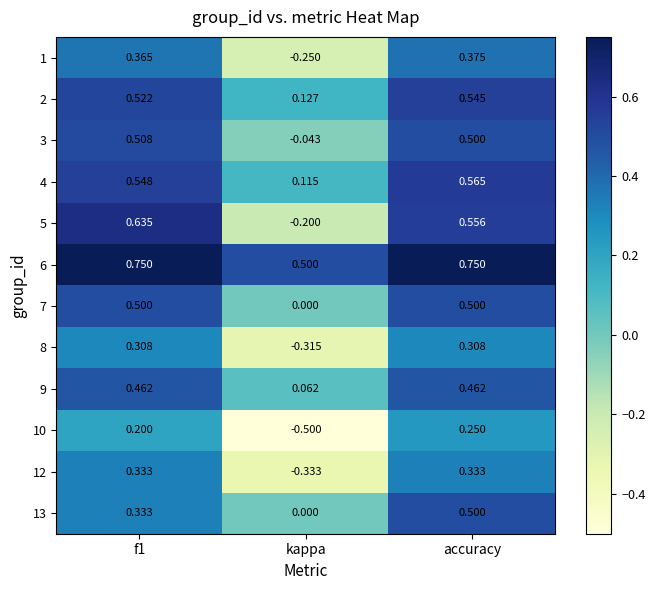

At which label does 5 reach its minimum?

kappa